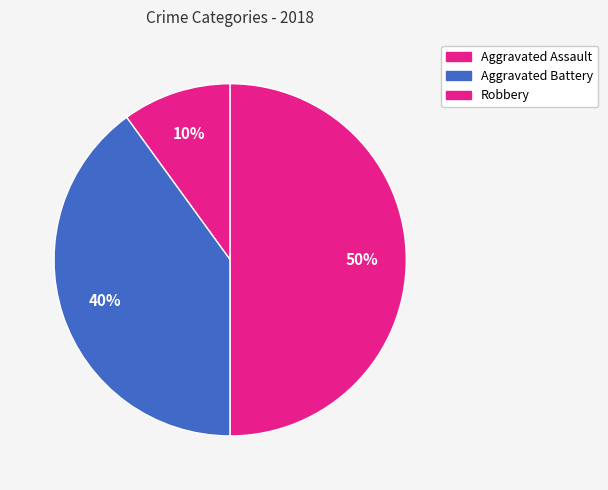

How many segments does this pie chart have?

3